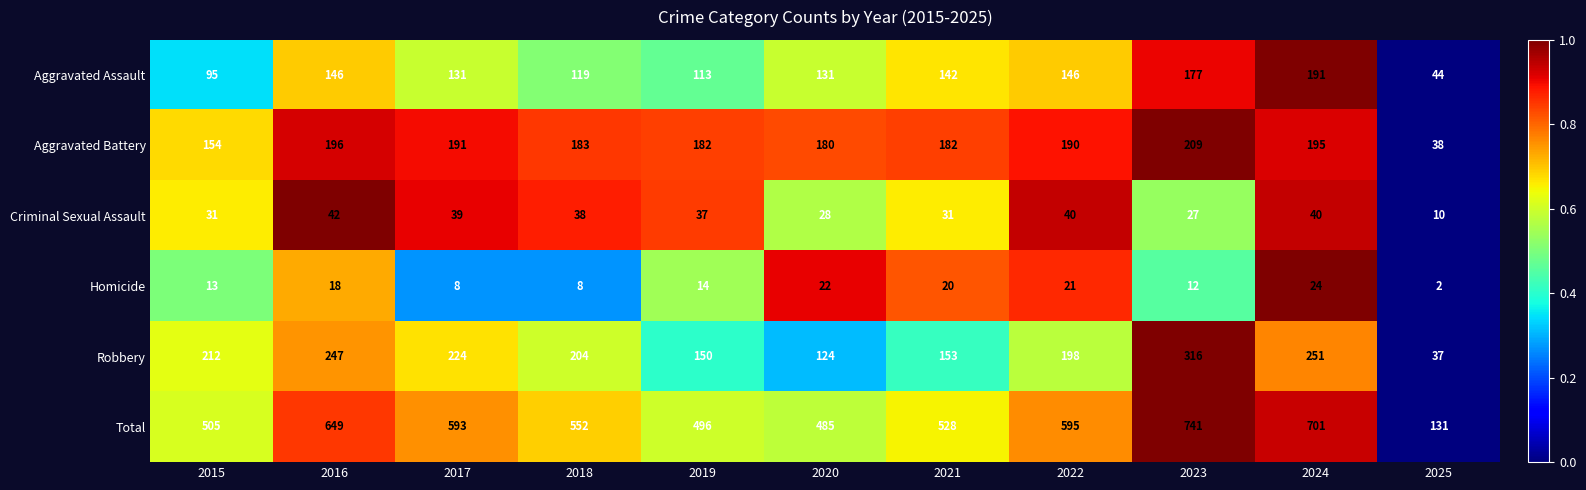

The value of Homicide at 2019 is 14. True or false?

True